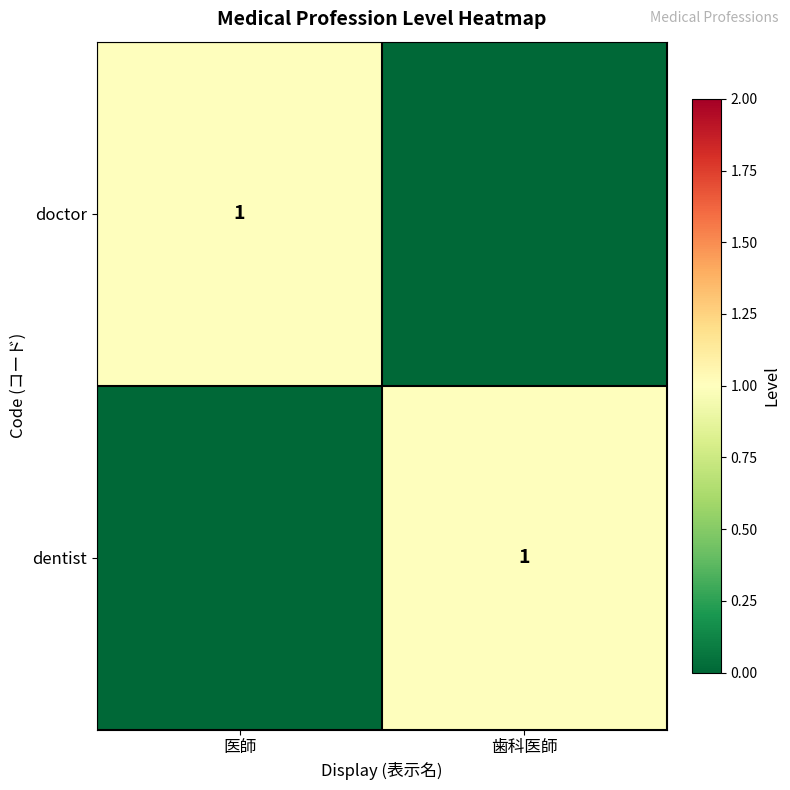

The doctor series shows 2 at 医師. True or false?

False